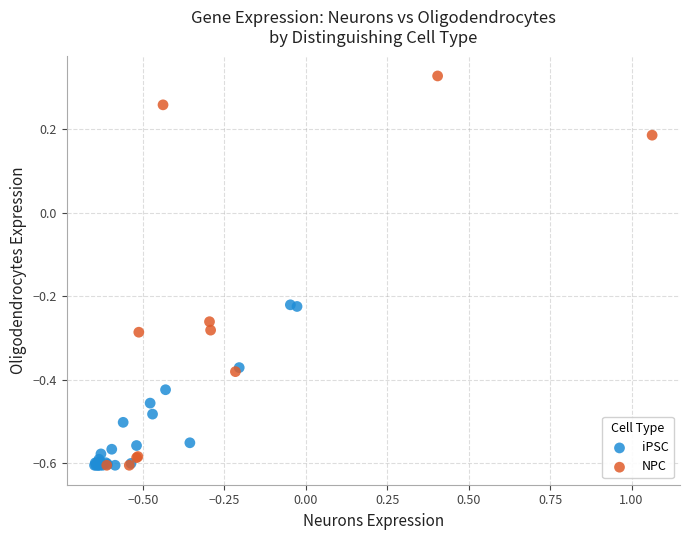

Which series contains the highest Y value?

NPC